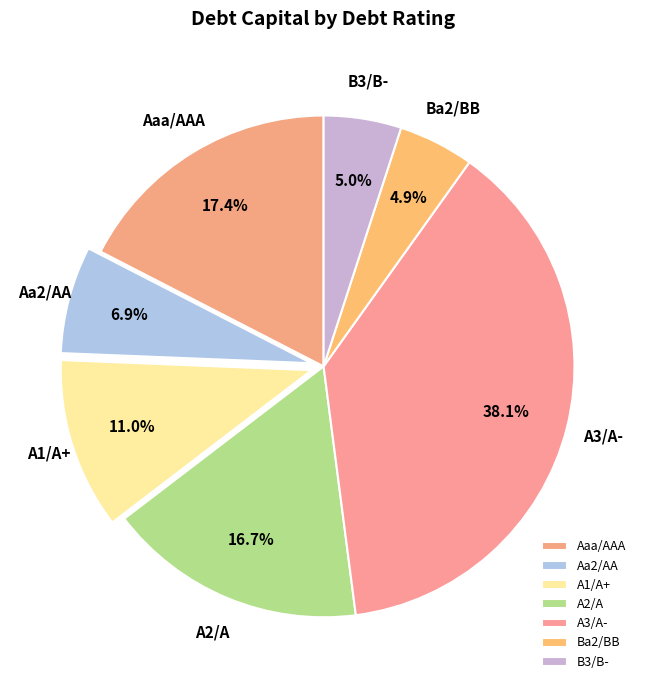

Is the sum of A1/A+ and A2/A greater than half?

No